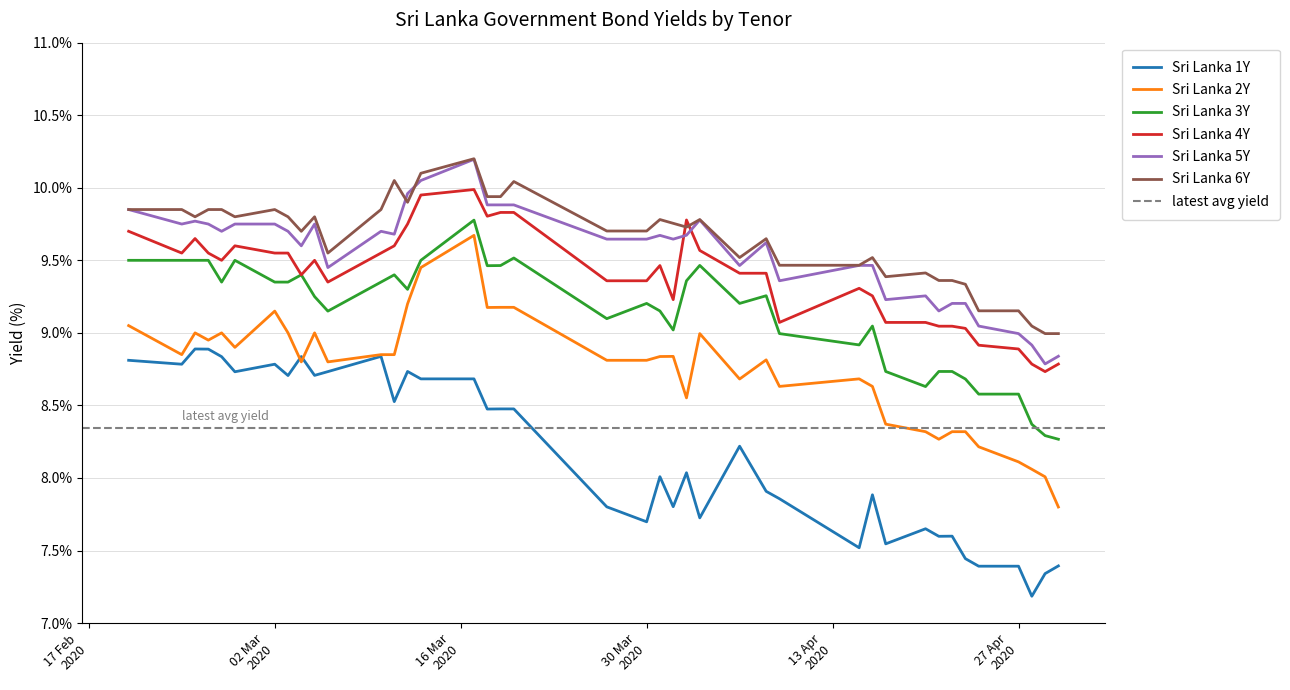

True or false: Sri Lanka 4Y and Sri Lanka 1Y cross at least once.

False